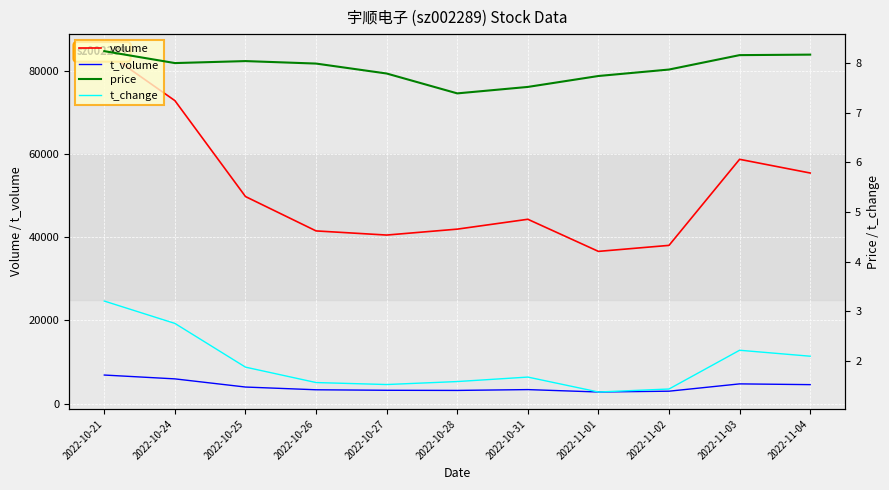

True or false: price has more than 1 interior local peaks.

False